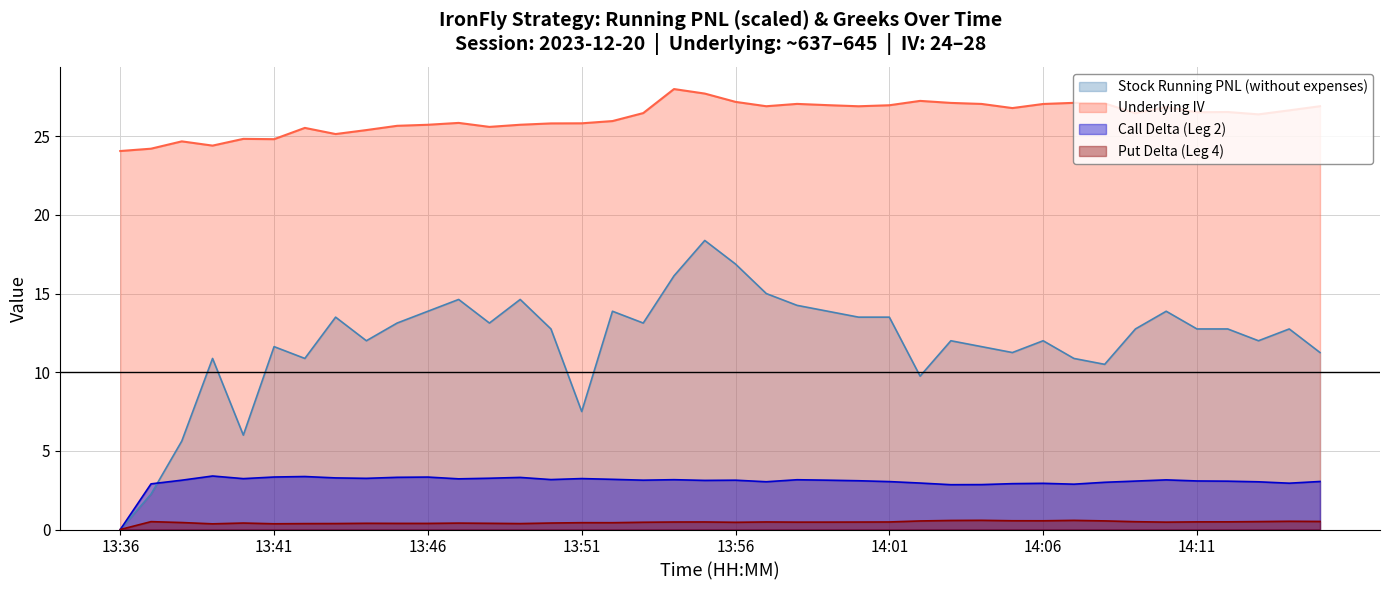

What is the approximate value of Put Delta Leg4 at 13:48?

0.4